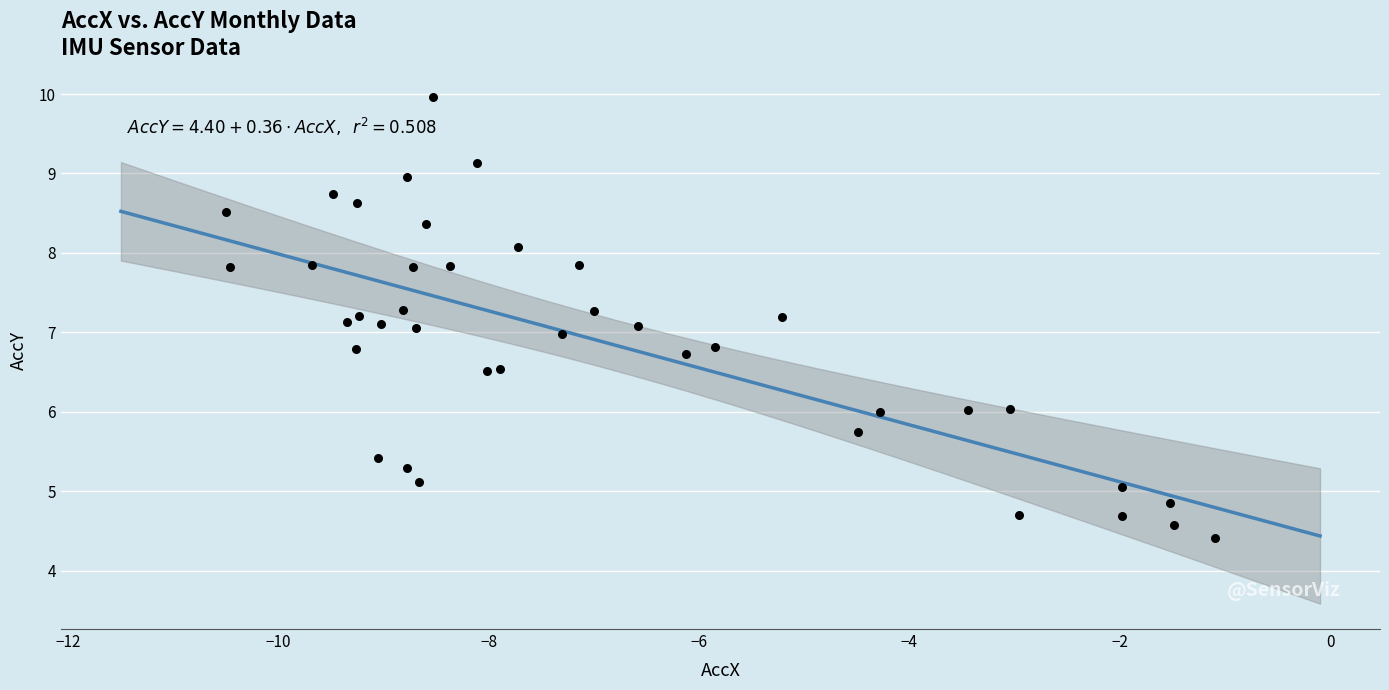

What is the range of Y values (max minus min)?

5.6